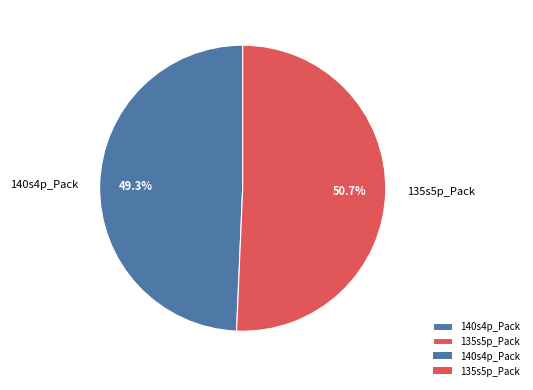

True or false: 140s4p_Pack accounts for 39% of the total.

False